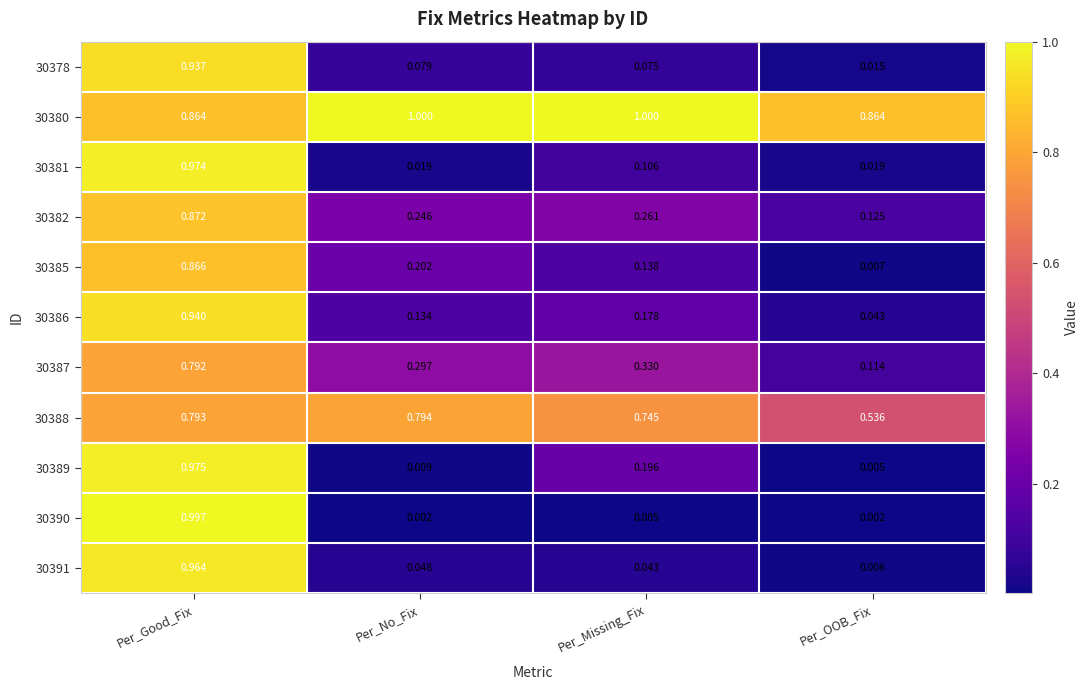

Which series has the largest total across all categories?

30380